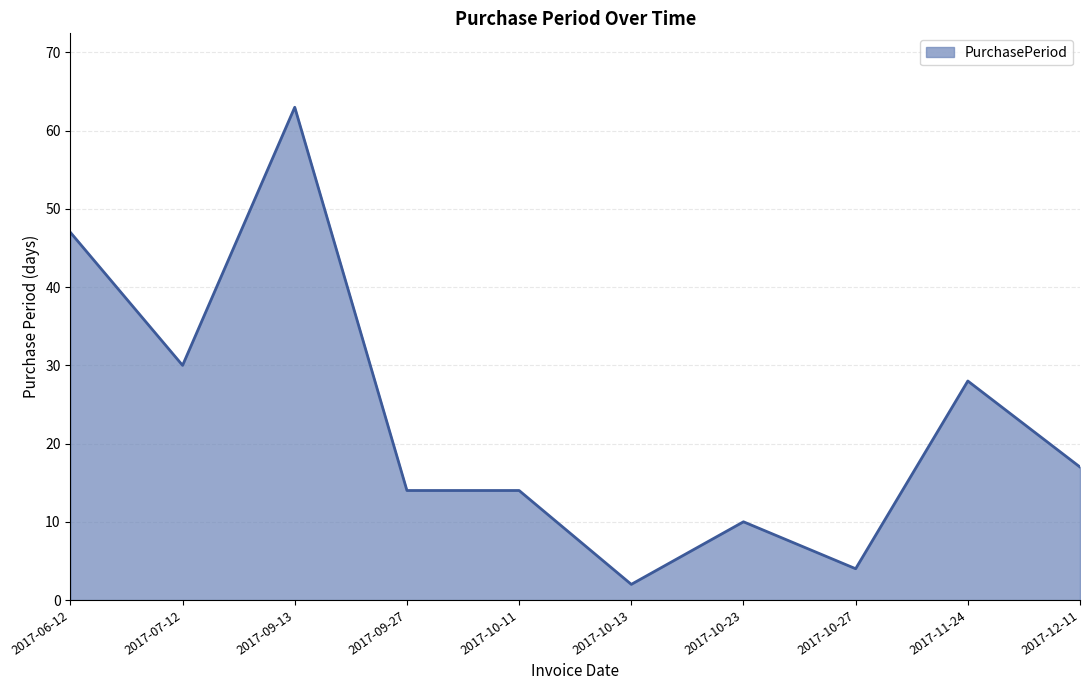

The chart shows a value of 17 at 2017-12-11. True or false?

True